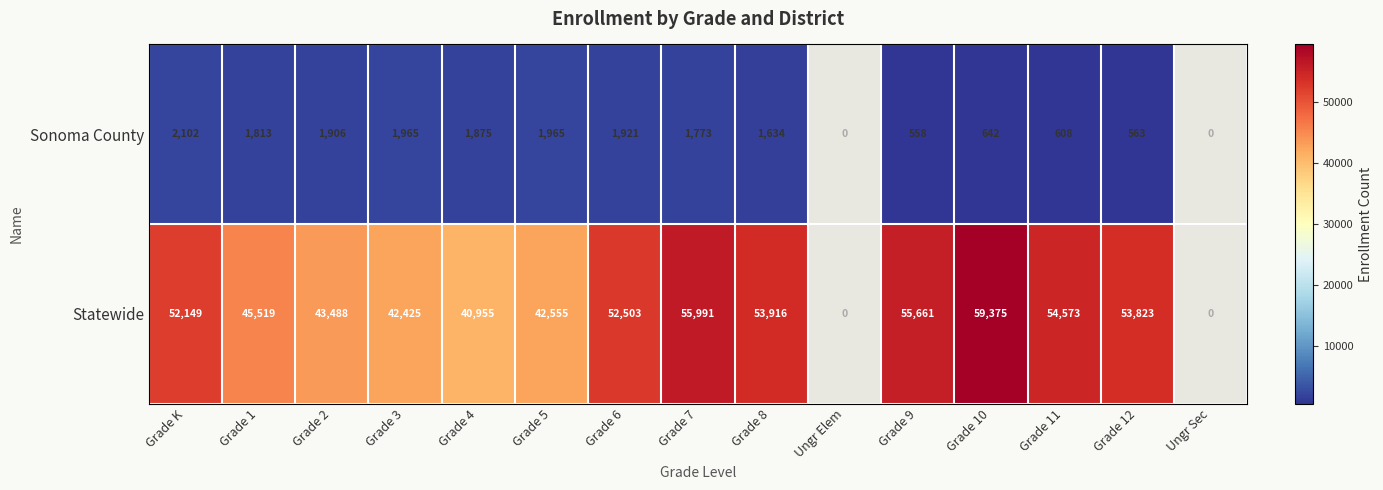

The value of Sonoma County at Grade 12 is 563. True or false?

True